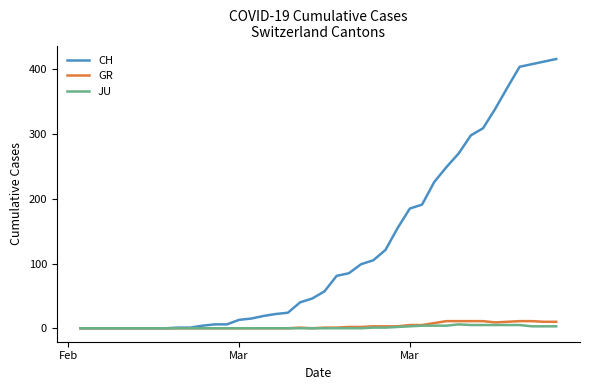

What is the maximum value for GR?

11